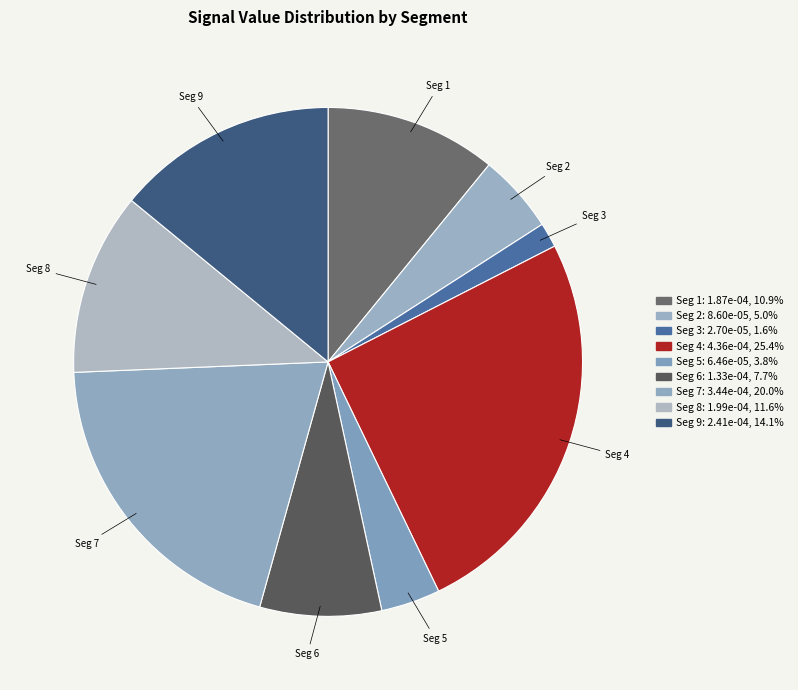

Combined, do Seg 9 and Seg 5 account for over 50%?

No